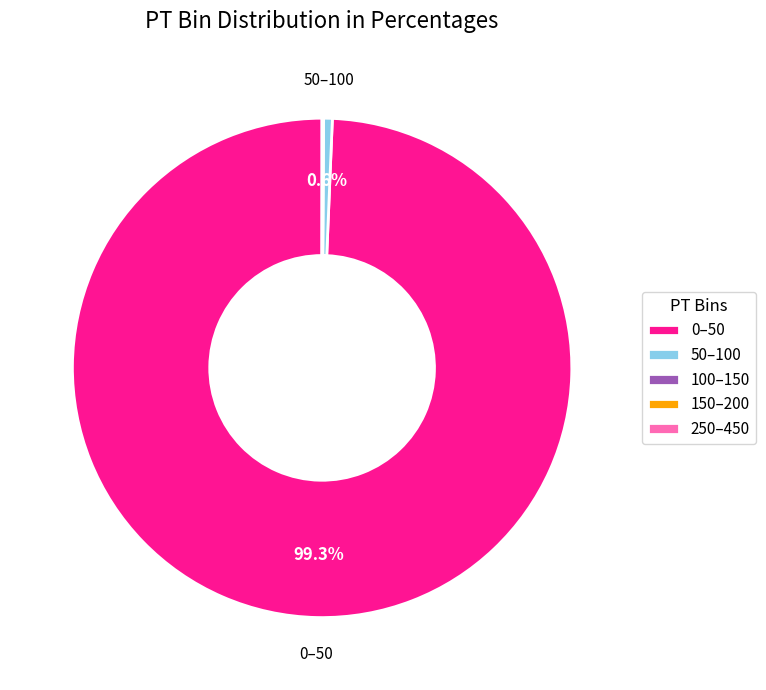

Is there any slice that represents more than half of the pie?

Yes